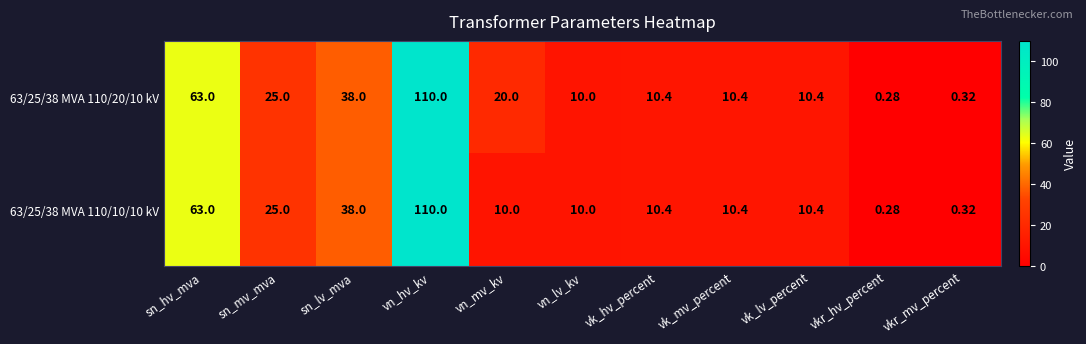

Is the value of 63/25/38 MVA 110/20/10 kV at vn_mv_kv greater than the value of 63/25/38 MVA 110/10/10 kV at vn_mv_kv?

Yes